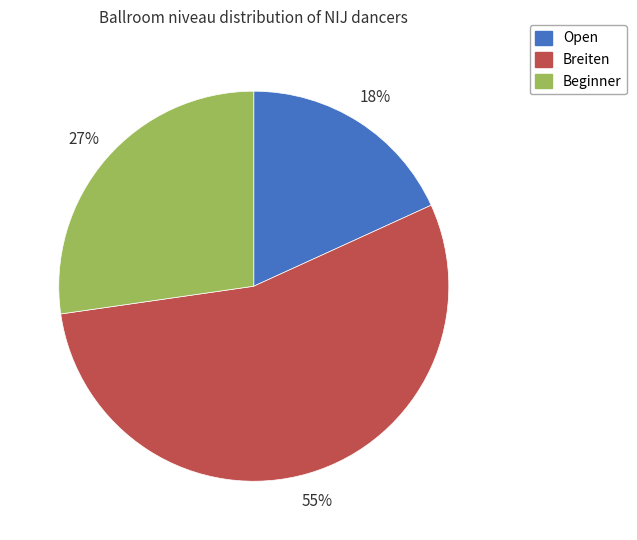

To the nearest percent, what is the combined percentage of Open and Breiten?

73%